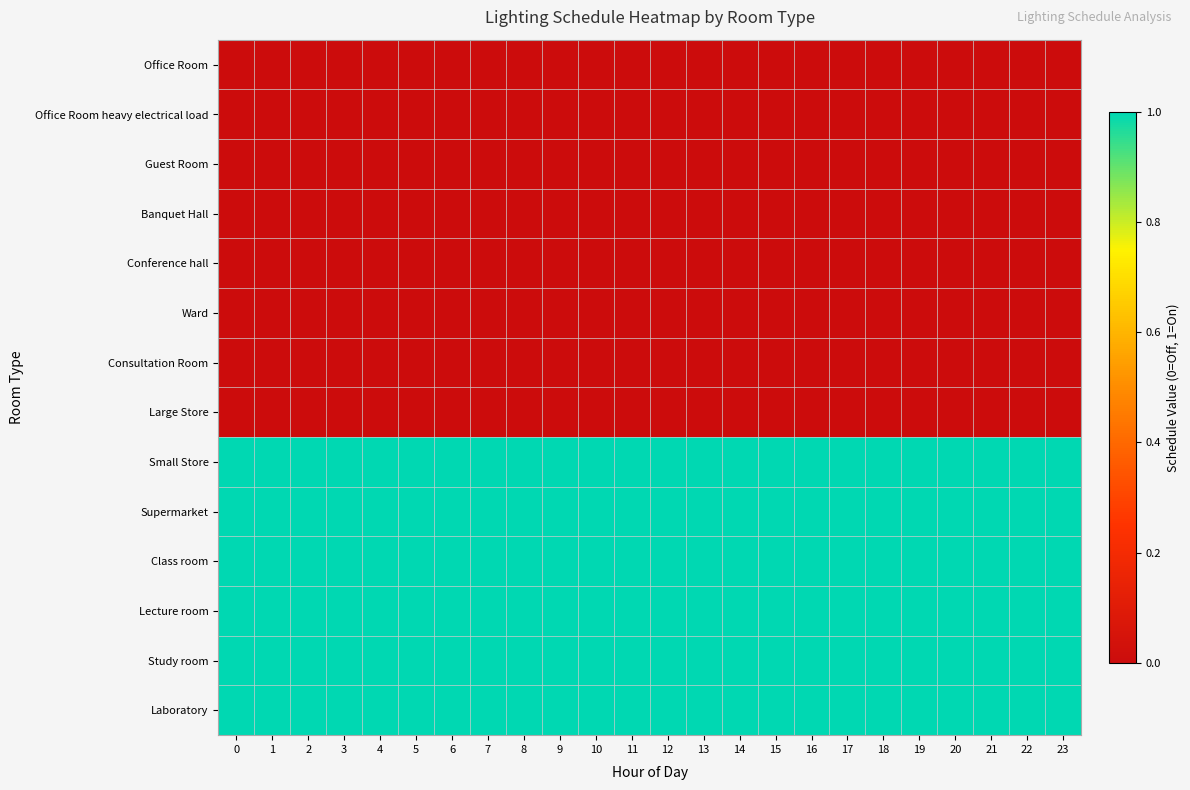

Reading left to right, list all the values displayed in this chart.

Office Room: 0=0	1=0	2=0	3=0	4=0	5=0	6=0	7=0	8=0	9=0	10=0	11=0	12=0	13=0	14=0	15=0	16=0	17=0	18=0	19=0	20=0	21=0	22=0	23=0
Office Room heavy electrical load: 0=0	1=0	2=0	3=0	4=0	5=0	6=0	7=0	8=0	9=0	10=0	11=0	12=0	13=0	14=0	15=0	16=0	17=0	18=0	19=0	20=0	21=0	22=0	23=0
Guest Room: 0=0	1=0	2=0	3=0	4=0	5=0	6=0	7=0	8=0	9=0	10=0	11=0	12=0	13=0	14=0	15=0	16=0	17=0	18=0	19=0	20=0	21=0	22=0	23=0
Banquet Hall: 0=0	1=0	2=0	3=0	4=0	5=0	6=0	7=0	8=0	9=0	10=0	11=0	12=0	13=0	14=0	15=0	16=0	17=0	18=0	19=0	20=0	21=0	22=0	23=0
Conference hall: 0=0	1=0	2=0	3=0	4=0	5=0	6=0	7=0	8=0	9=0	10=0	11=0	12=0	13=0	14=0	15=0	16=0	17=0	18=0	19=0	20=0	21=0	22=0	23=0
Ward: 0=0	1=0	2=0	3=0	4=0	5=0	6=0	7=0	8=0	9=0	10=0	11=0	12=0	13=0	14=0	15=0	16=0	17=0	18=0	19=0	20=0	21=0	22=0	23=0
Consultation Room: 0=0	1=0	2=0	3=0	4=0	5=0	6=0	7=0	8=0	9=0	10=0	11=0	12=0	13=0	14=0	15=0	16=0	17=0	18=0	19=0	20=0	21=0	22=0	23=0
Large Store: 0=0	1=0	2=0	3=0	4=0	5=0	6=0	7=0	8=0	9=0	10=0	11=0	12=0	13=0	14=0	15=0	16=0	17=0	18=0	19=0	20=0	21=0	22=0	23=0
Small Store: 0=1	1=1	2=1	3=1	4=1	5=1	6=1	7=1	8=1	9=1	10=1	11=1	12=1	13=1	14=1	15=1	16=1	17=1	18=1	19=1	20=1	21=1	22=1	23=1
Supermarket: 0=1	1=1	2=1	3=1	4=1	5=1	6=1	7=1	8=1	9=1	10=1	11=1	12=1	13=1	14=1	15=1	16=1	17=1	18=1	19=1	20=1	21=1	22=1	23=1
Class room: 0=1	1=1	2=1	3=1	4=1	5=1	6=1	7=1	8=1	9=1	10=1	11=1	12=1	13=1	14=1	15=1	16=1	17=1	18=1	19=1	20=1	21=1	22=1	23=1
Lecture room: 0=1	1=1	2=1	3=1	4=1	5=1	6=1	7=1	8=1	9=1	10=1	11=1	12=1	13=1	14=1	15=1	16=1	17=1	18=1	19=1	20=1	21=1	22=1	23=1
Study room: 0=1	1=1	2=1	3=1	4=1	5=1	6=1	7=1	8=1	9=1	10=1	11=1	12=1	13=1	14=1	15=1	16=1	17=1	18=1	19=1	20=1	21=1	22=1	23=1
Laboratory: 0=1	1=1	2=1	3=1	4=1	5=1	6=1	7=1	8=1	9=1	10=1	11=1	12=1	13=1	14=1	15=1	16=1	17=1	18=1	19=1	20=1	21=1	22=1	23=1